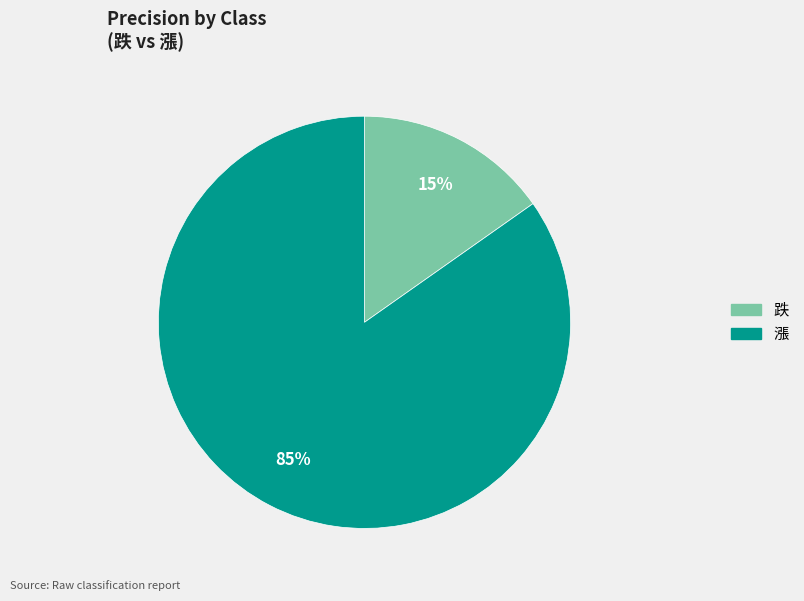

The 漲 slice represents 73% of the pie. True or false?

False